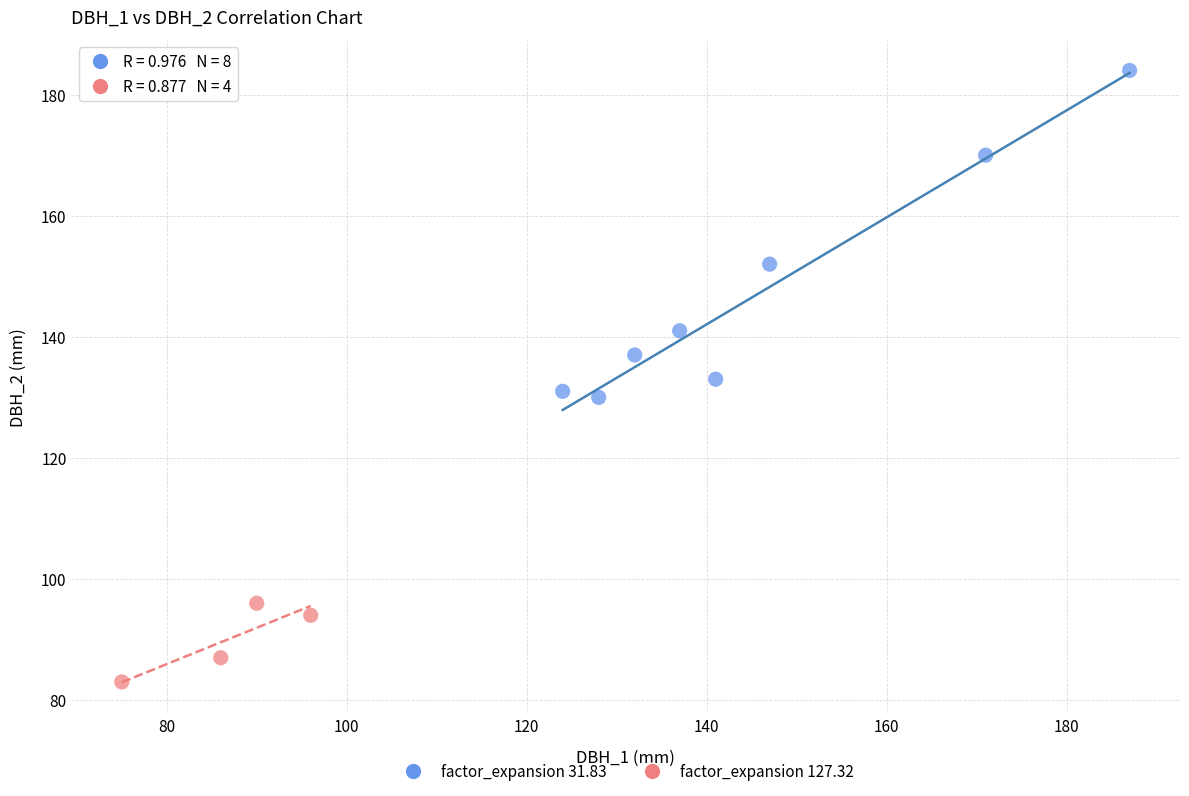

Which series reaches the maximum Y coordinate?

factor_expansion 31.83